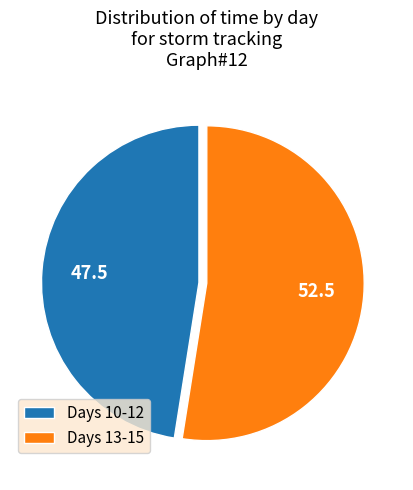

Do Days 10-12 and Days 13-15 together represent more than half of the pie?

Yes